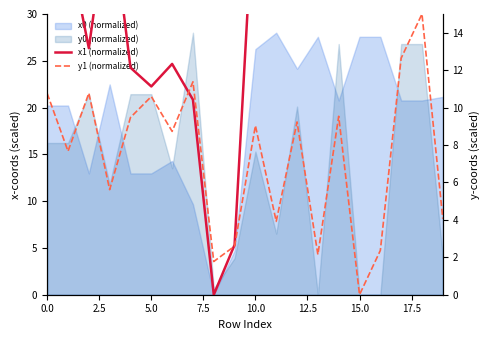

True or false: y1 (normalized) and x1 (normalized) intersect in this chart.

True